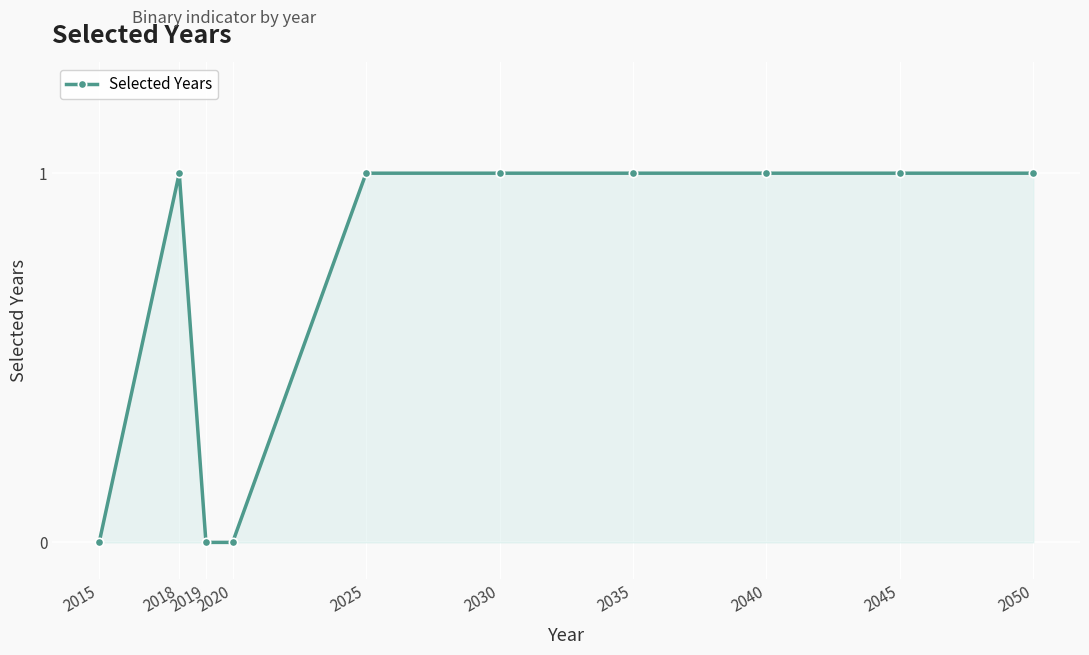

The chart shows a value of 0 at 2019. True or false?

True